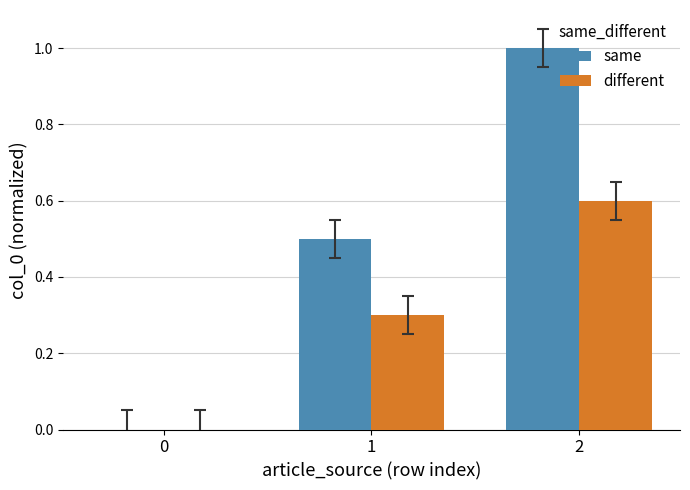

Reading left to right, list all the values displayed in this chart.

same: 0.0	0.5	1.0
different: 0.0	0.3	0.6